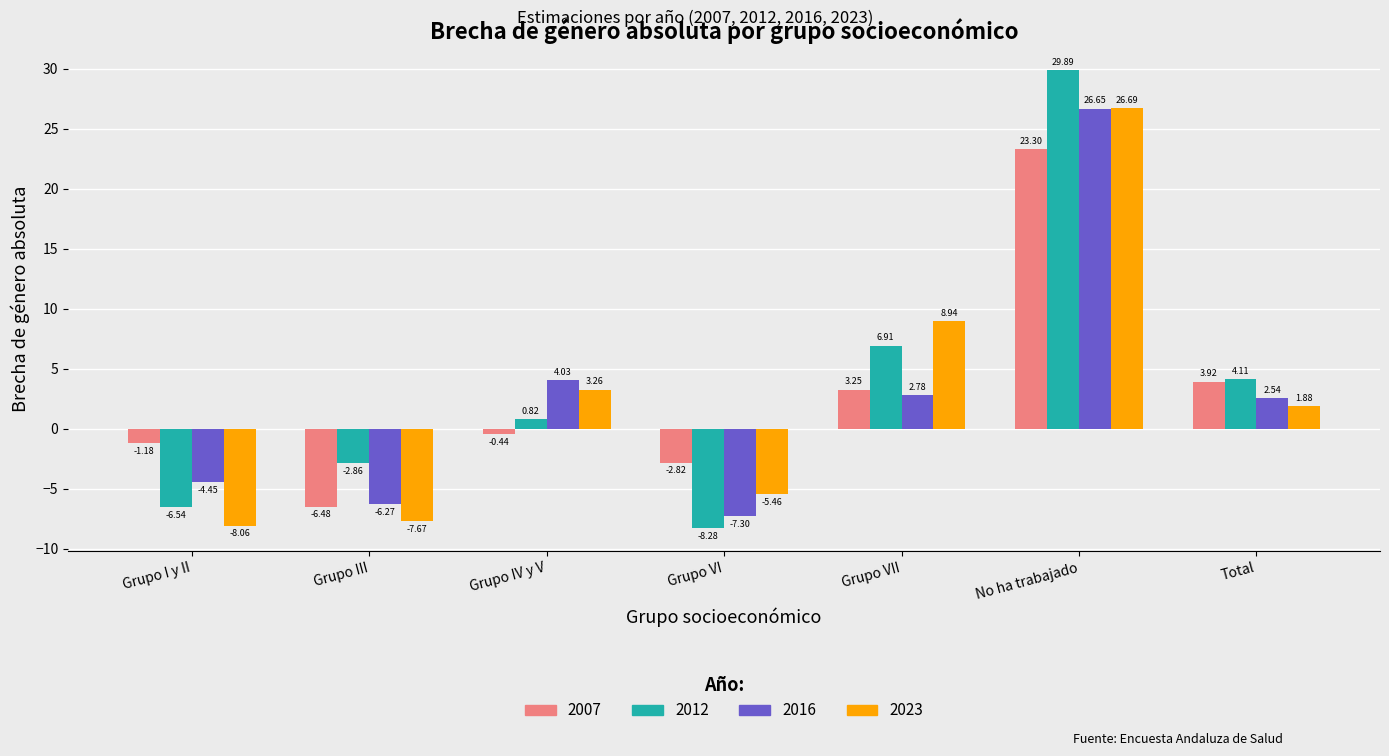

What is the sum of the 2007 values at Grupo VI and Grupo I y II?

-4.0